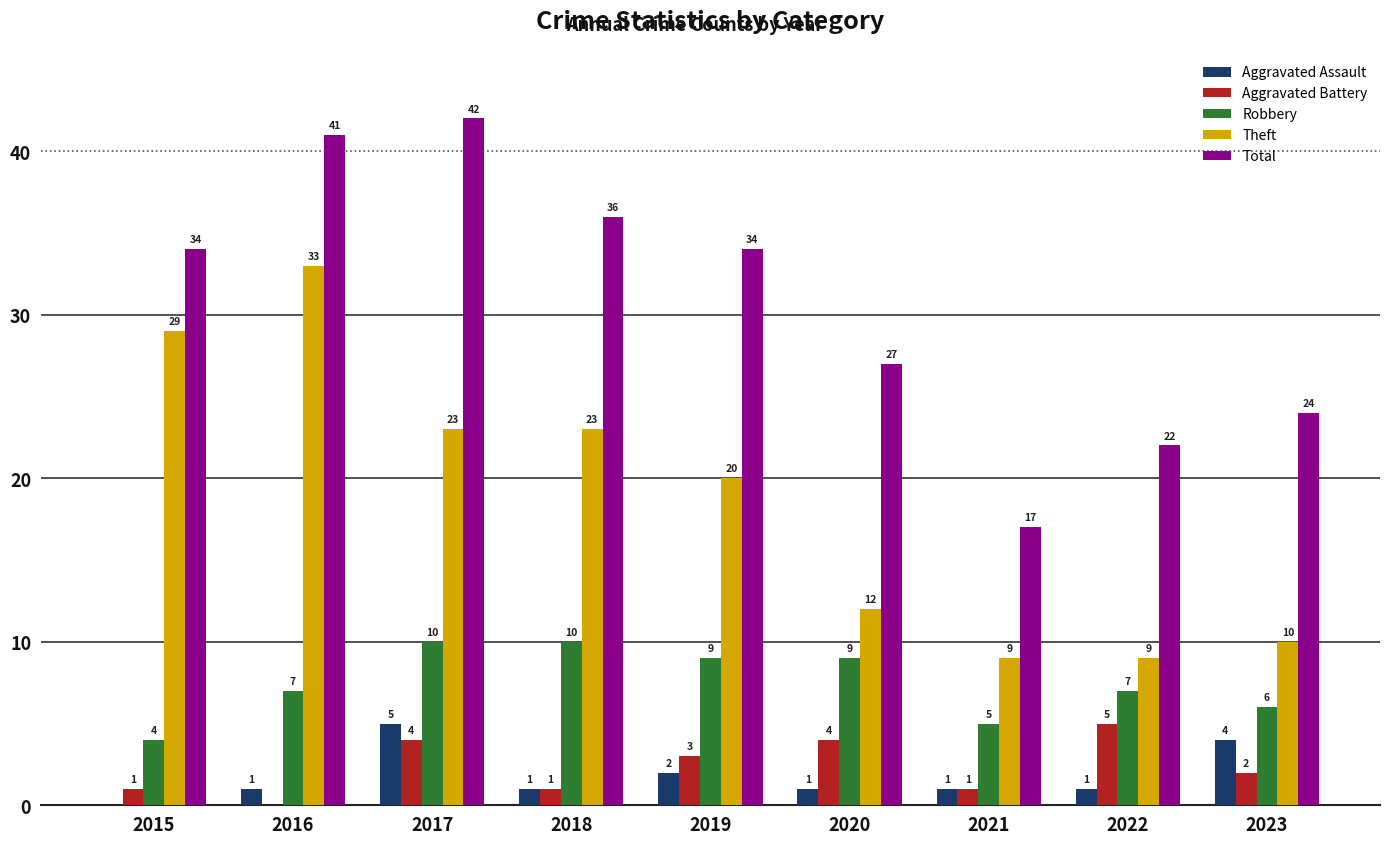

Are the bars grouped side by side (vs. stacked)?

Yes